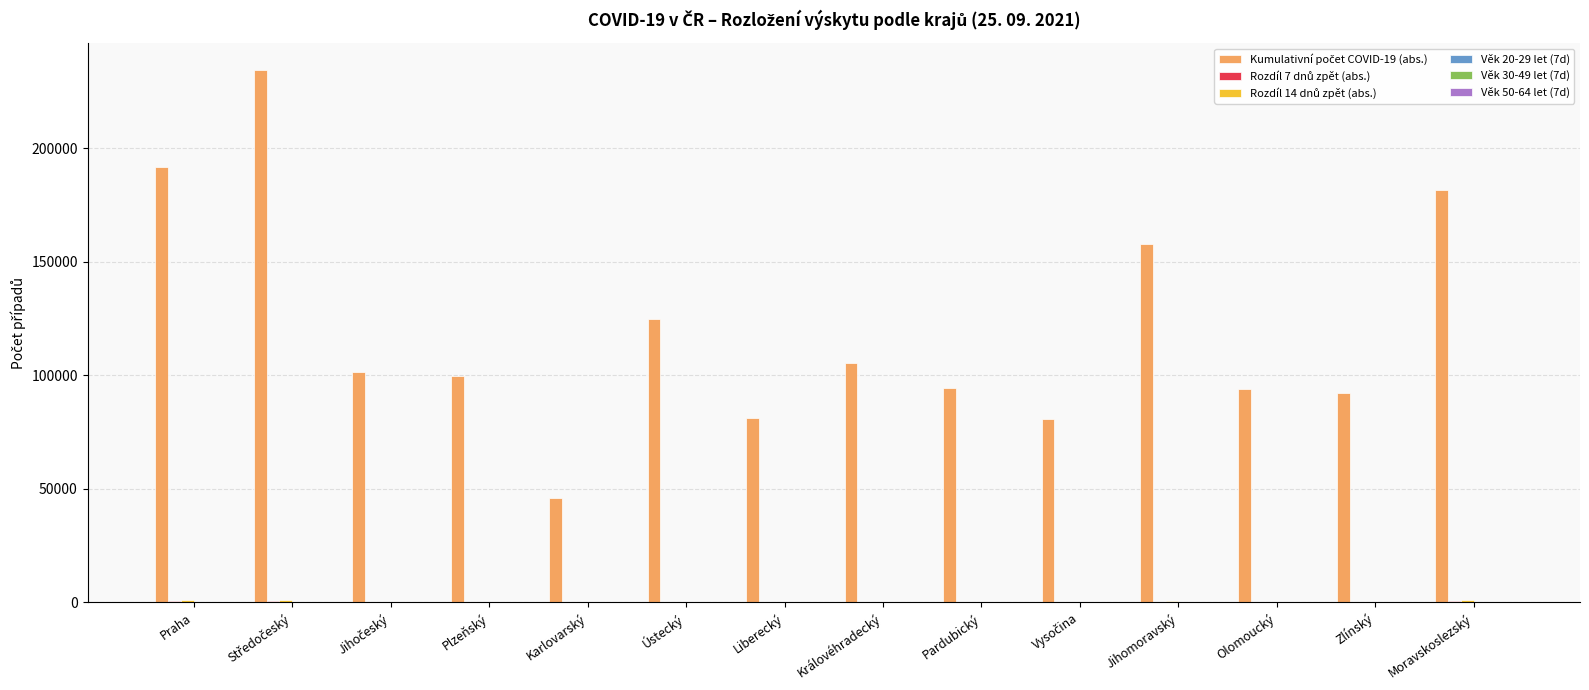

What is the maximum value shown in the chart?

234731